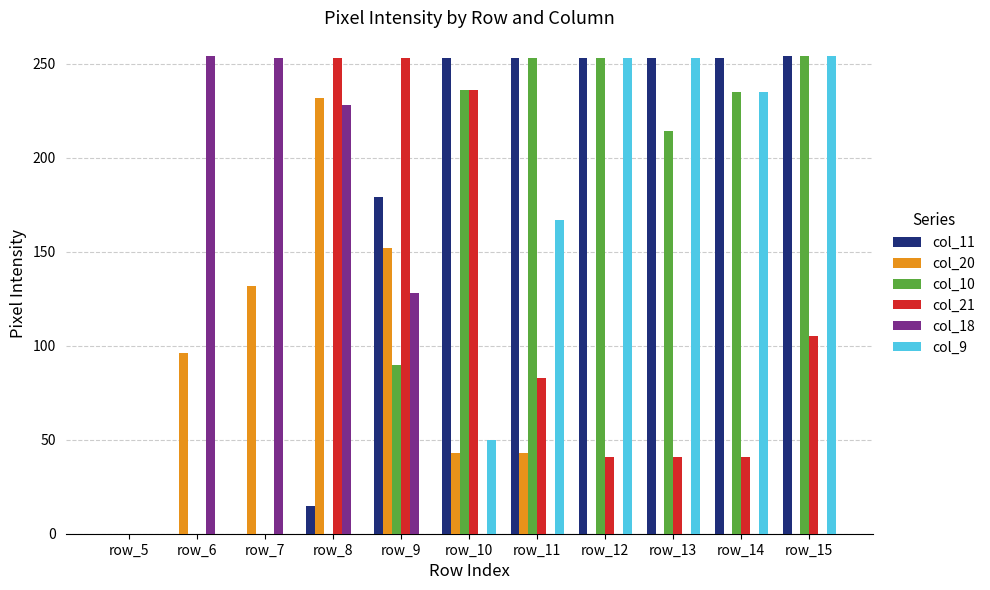

What value does the col_10 series have at row_9?

90